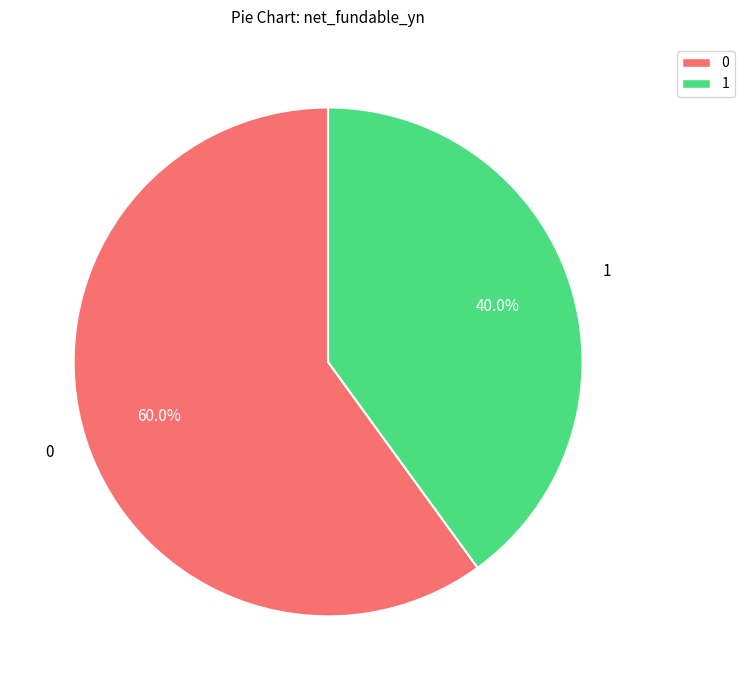

Is there any slice that represents more than half of the pie?

Yes